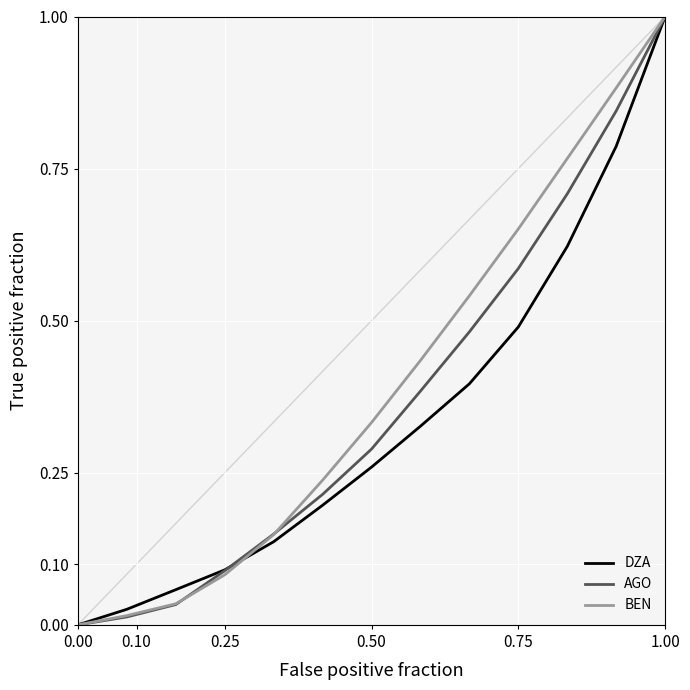

Is this an area chart (filled region under the line)?

No